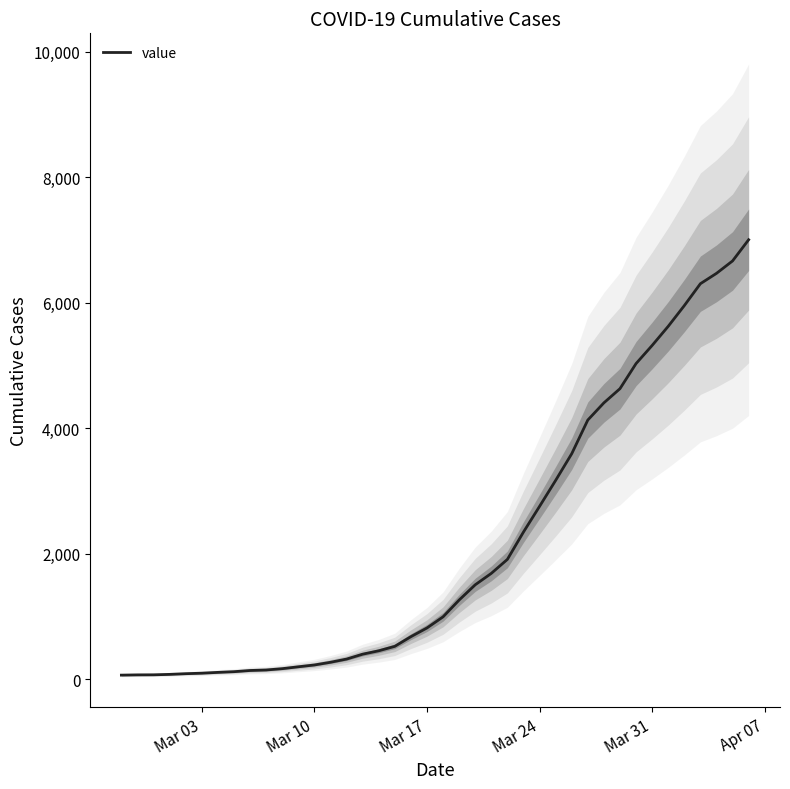

What is the highest value of the value series?

7004